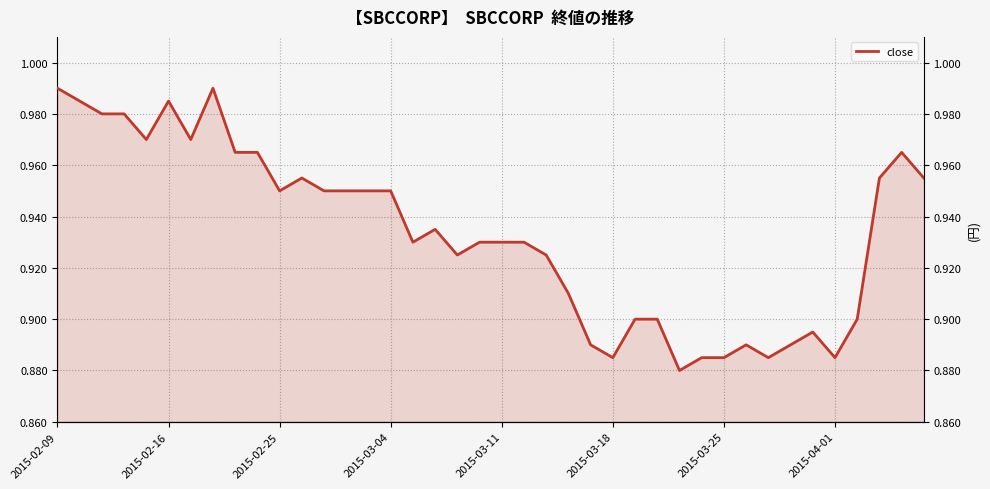

True or false: the data shows 0.9 at 24.

True